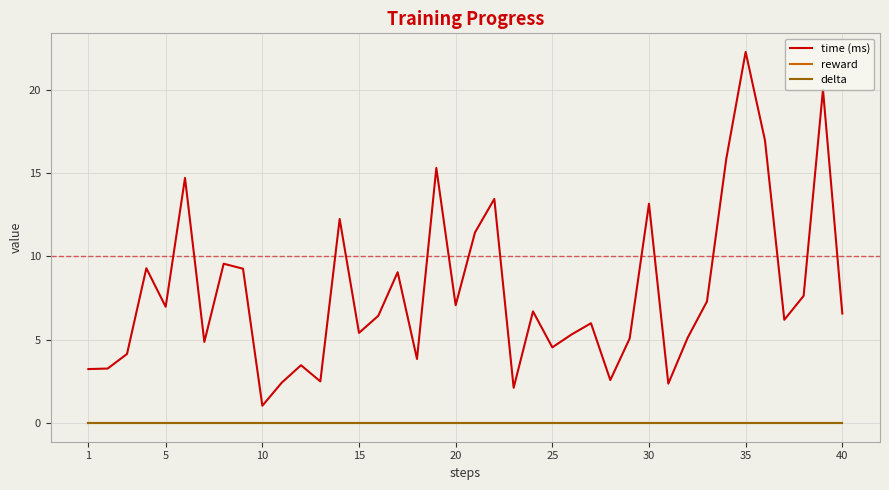

True or false: reward and time (ms) intersect in this chart.

False